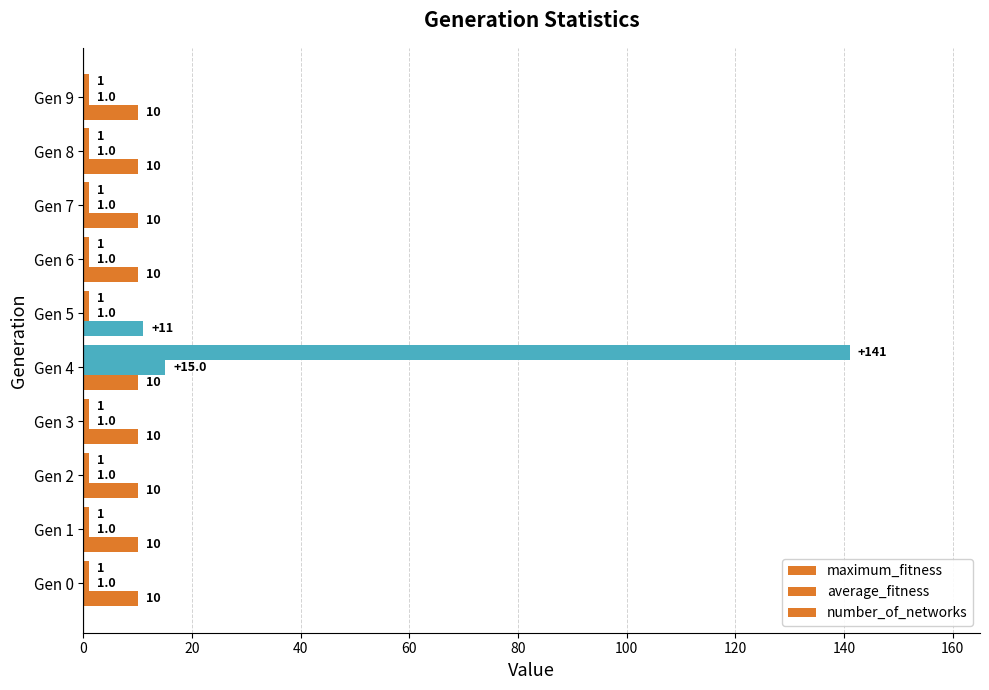

How many distinct data groups are displayed?

3